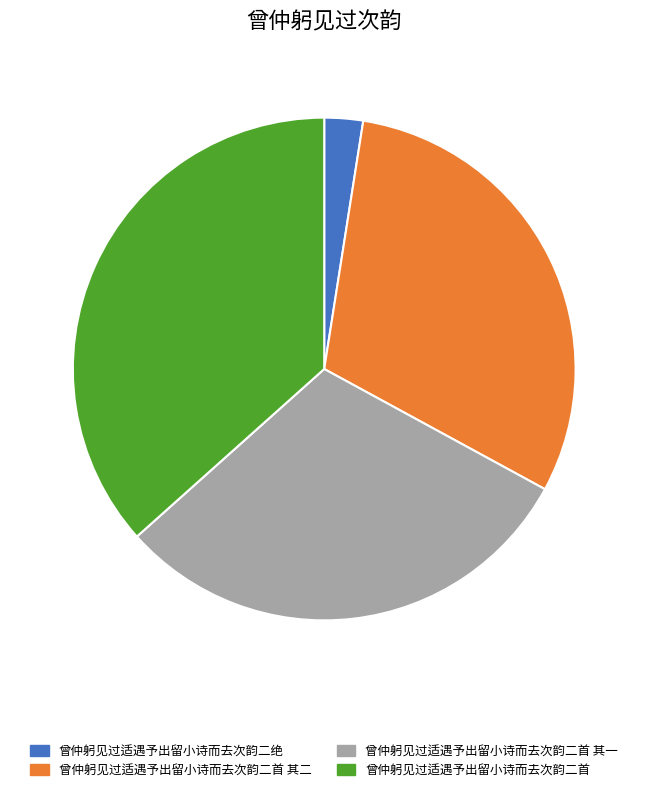

Which slice is the smallest?

曾仲躬见过适遇予出留小诗而去次韵二绝